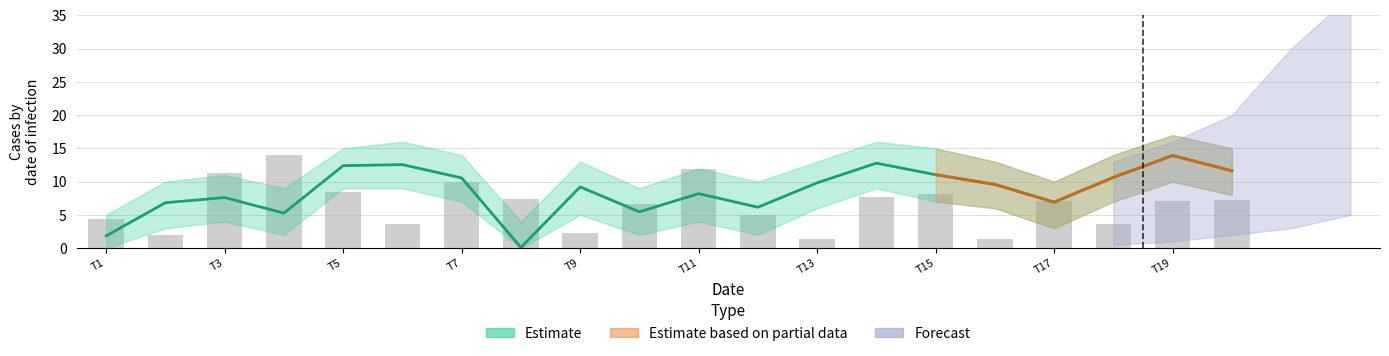

What is the minimum value for col0?

1.4